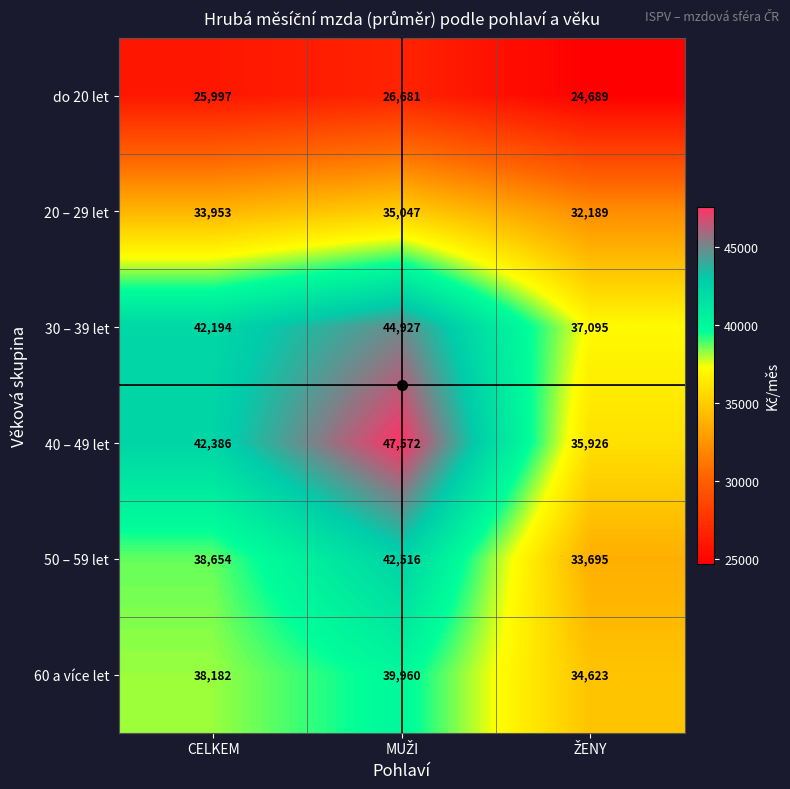

Rank the series by their maximum value, from highest to lowest.

40 – 49 let, 30 – 39 let, 50 – 59 let, 60 a více let, 20 – 29 let, do 20 let